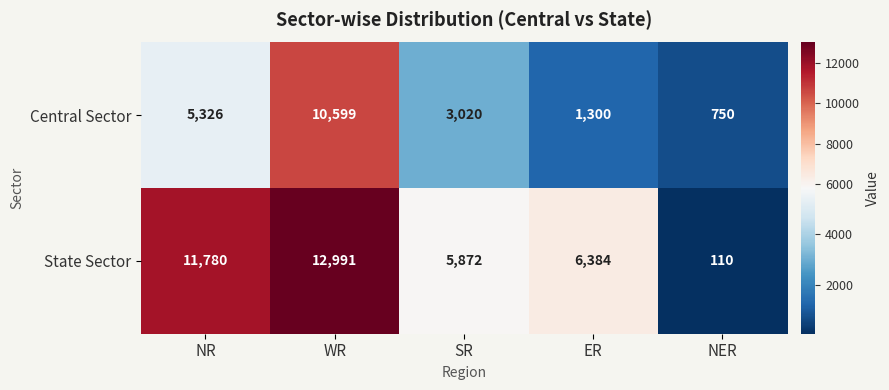

Which category has the highest value across all series?

WR